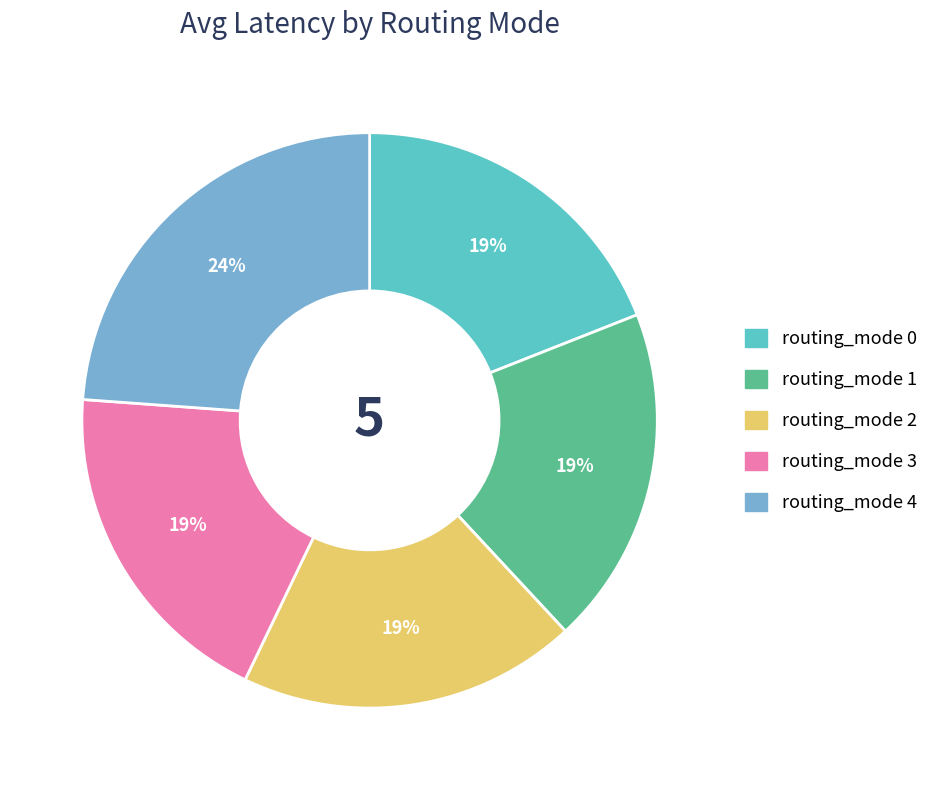

The routing_mode 1 slice represents 19% of the pie. True or false?

True